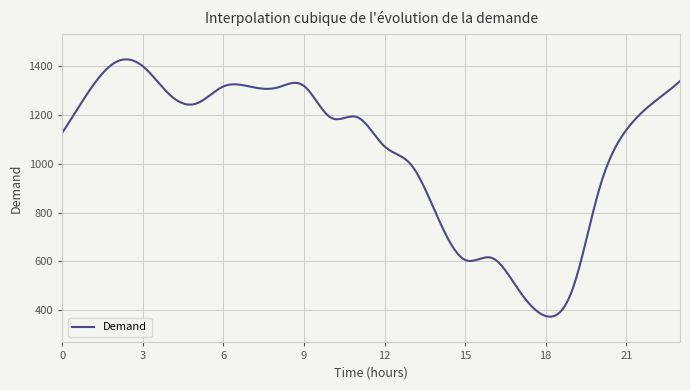

What is the maximum value shown in the chart?

1429.0